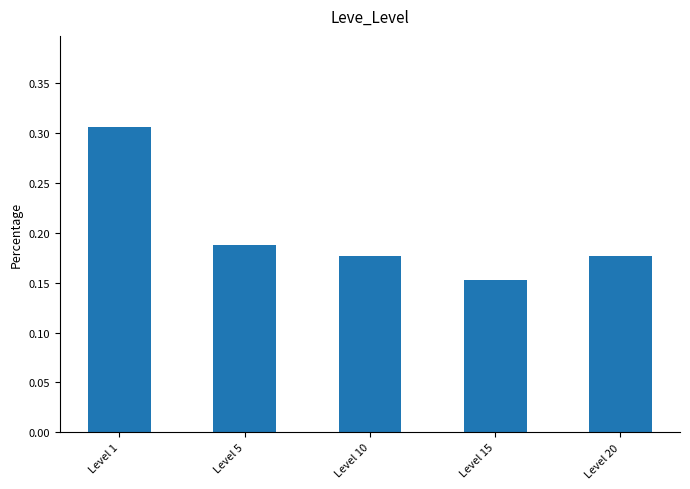

What is the sum of all values?

1.0